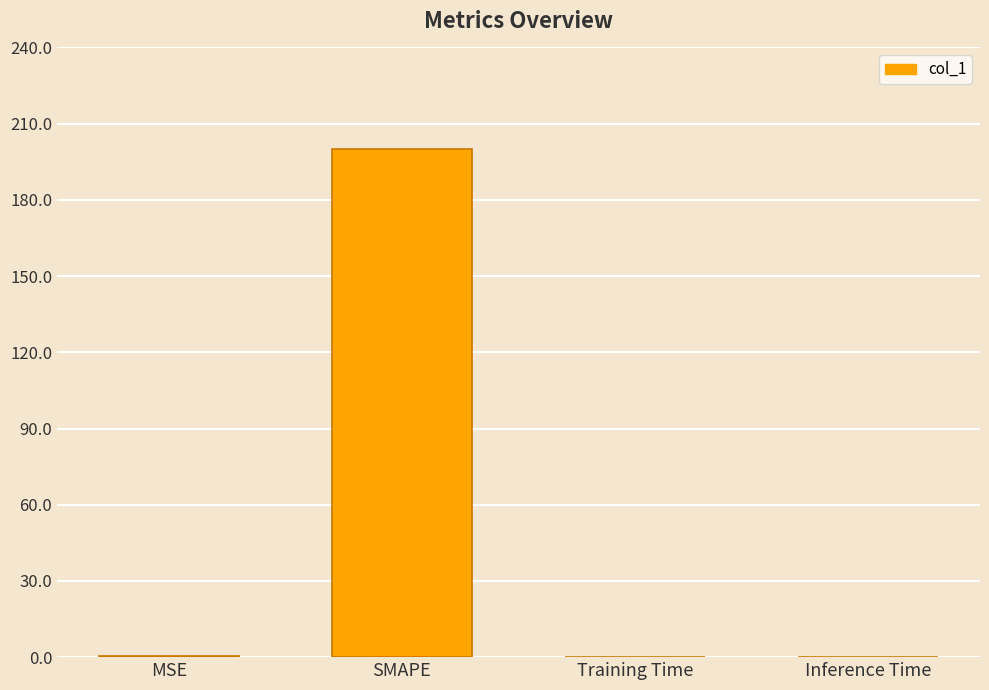

Which label corresponds to the largest value in the chart?

SMAPE